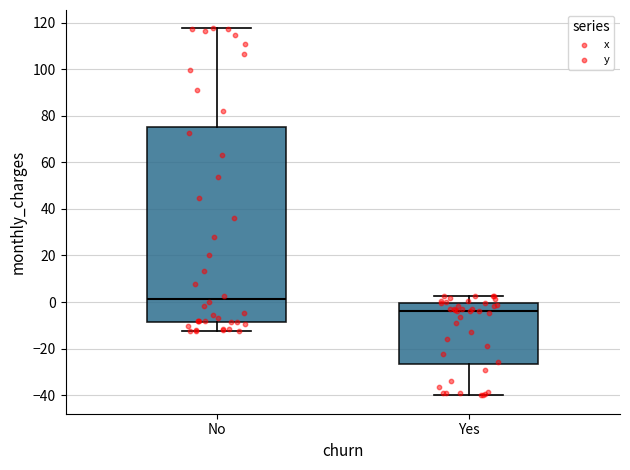

Where is the upper edge of the box for Yes on the y-axis? The values are not printed on the chart, so give them approximately, as read against the axis.

0